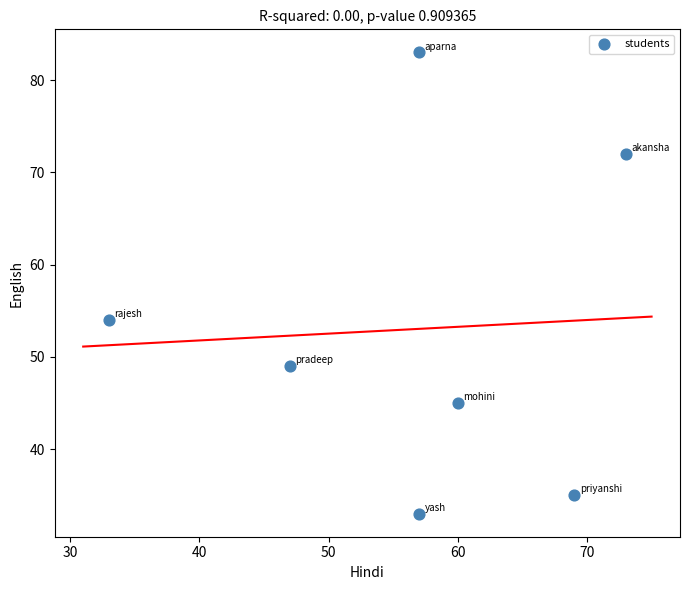

What is the range of Y values (max minus min)?

50